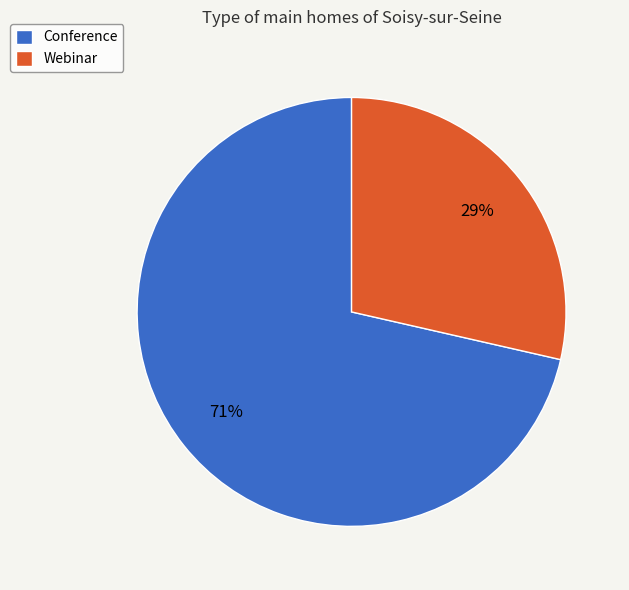

To the nearest percent, what is the combined percentage of Conference and Webinar?

100%